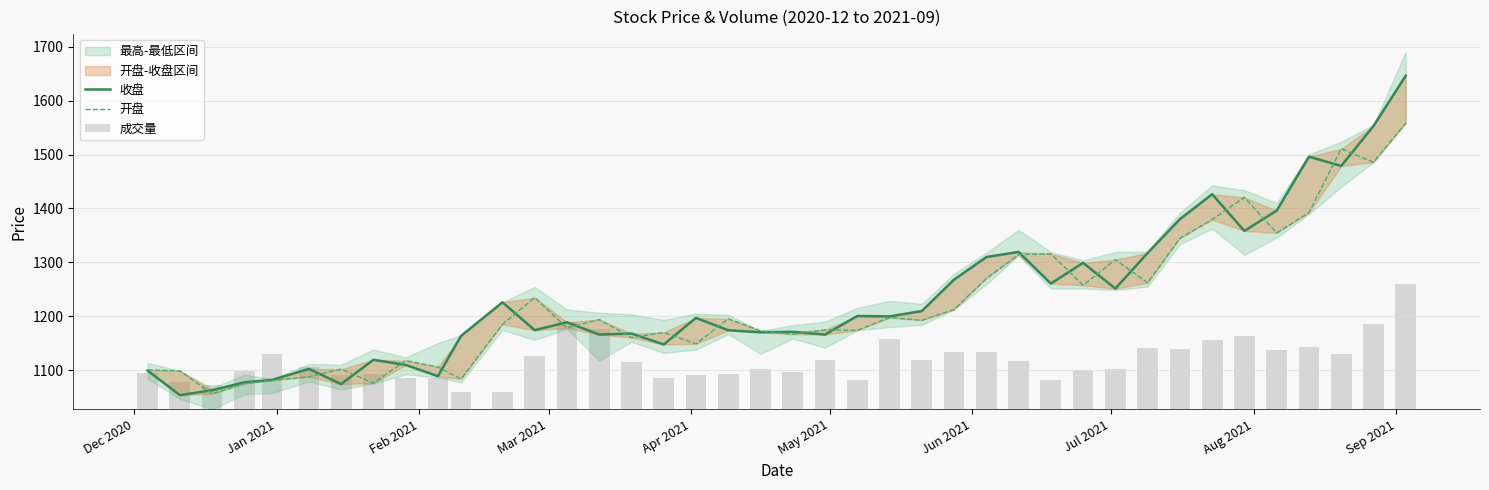

At which category is the sum across all series the highest?

Sep 2021